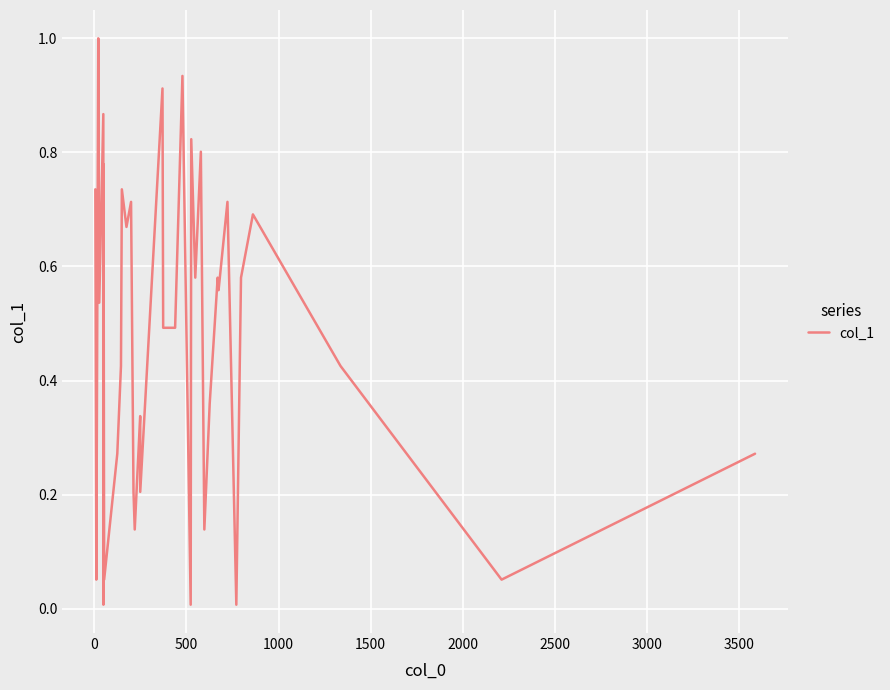

What is the maximum value shown in the chart?

1.0